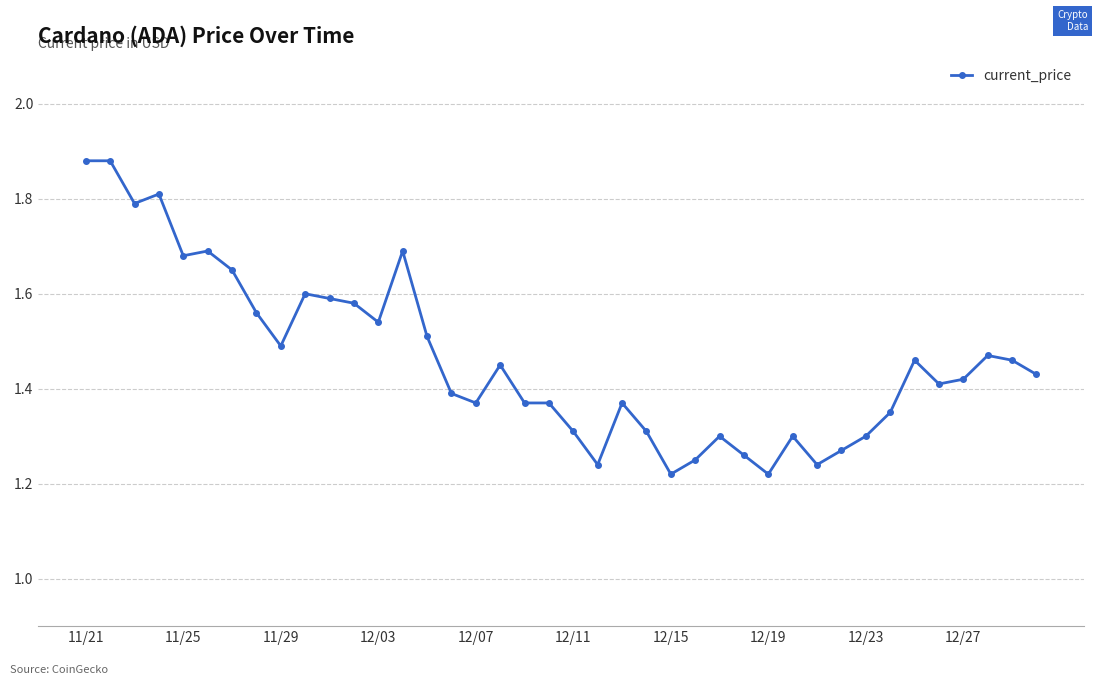

True or false: the data has more than 2 interior local peaks.

True